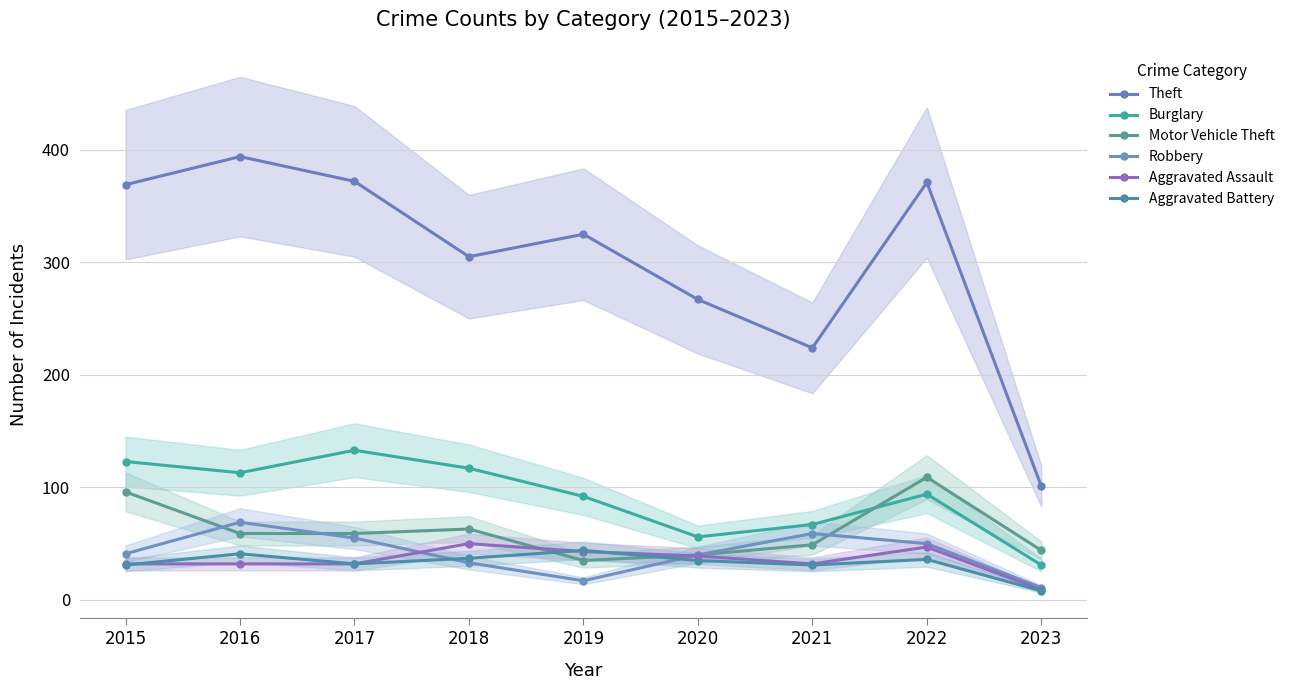

What is the difference between the Motor Vehicle Theft values at 2020 and 2016?

19